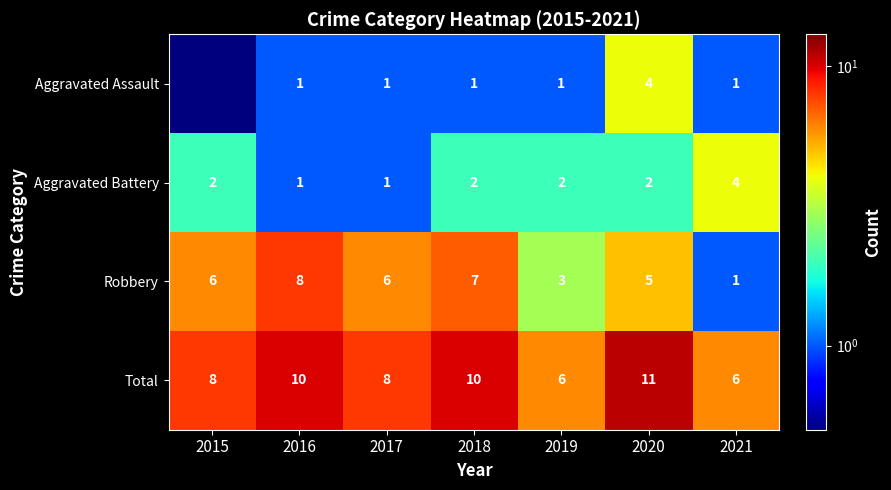

At how many categories does at least one series exceed 6?

5